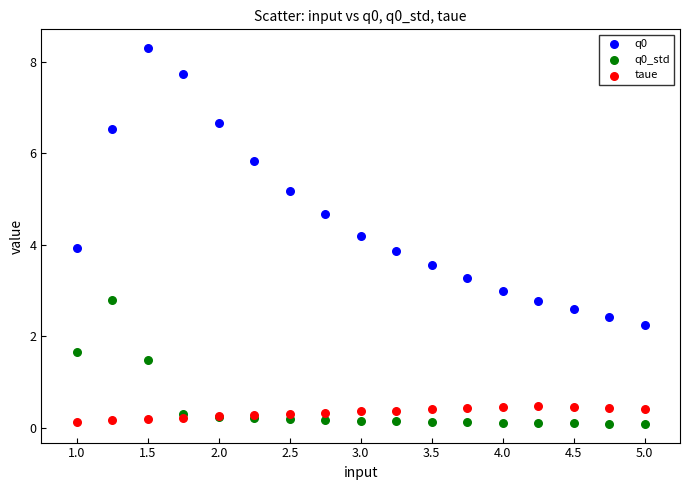

What are all the series names shown in the legend?

q0, q0_std, taue